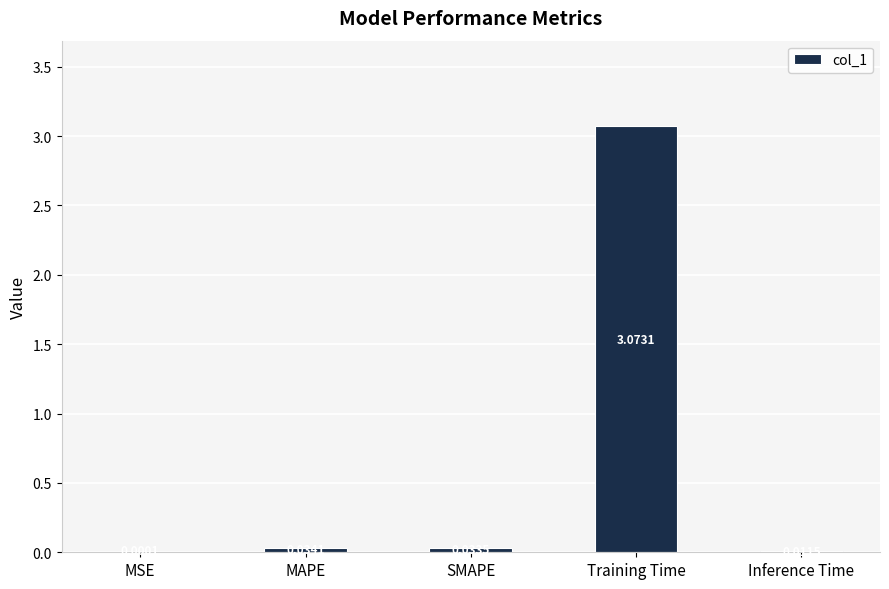

Which label corresponds to the largest value in the chart?

Training Time